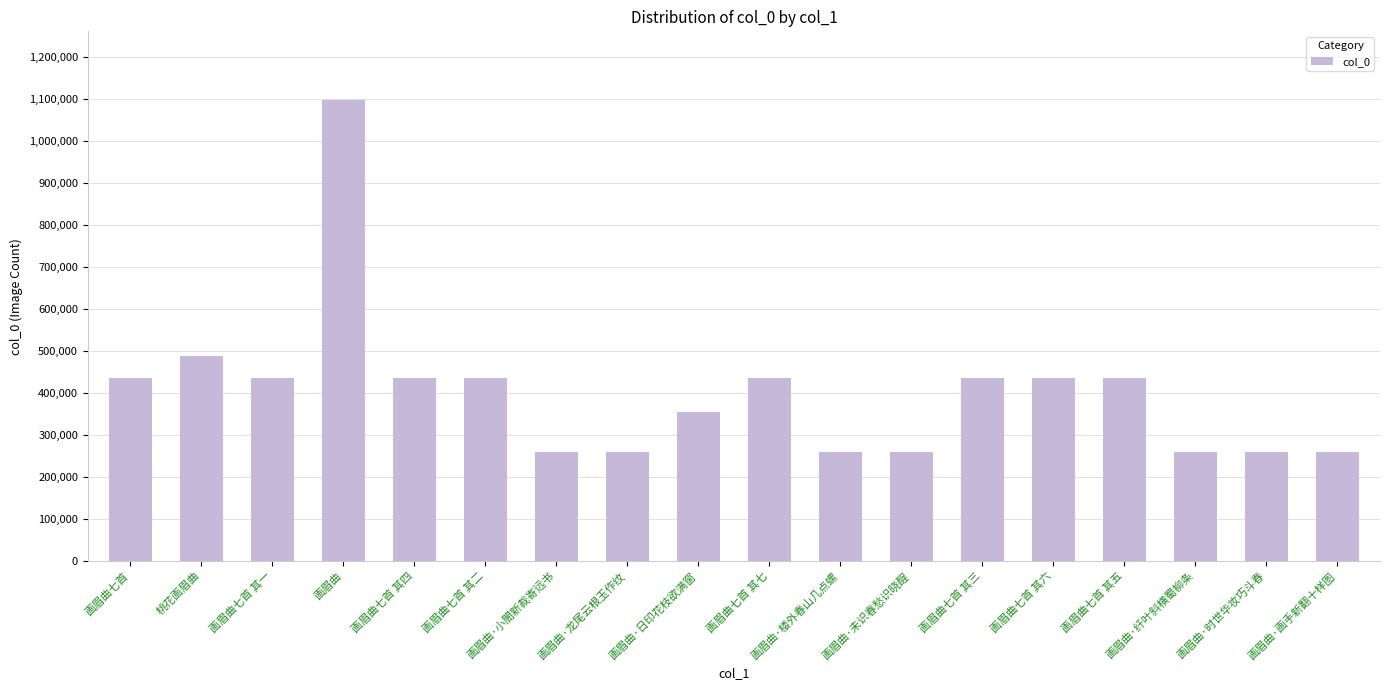

What is the average value?

402611